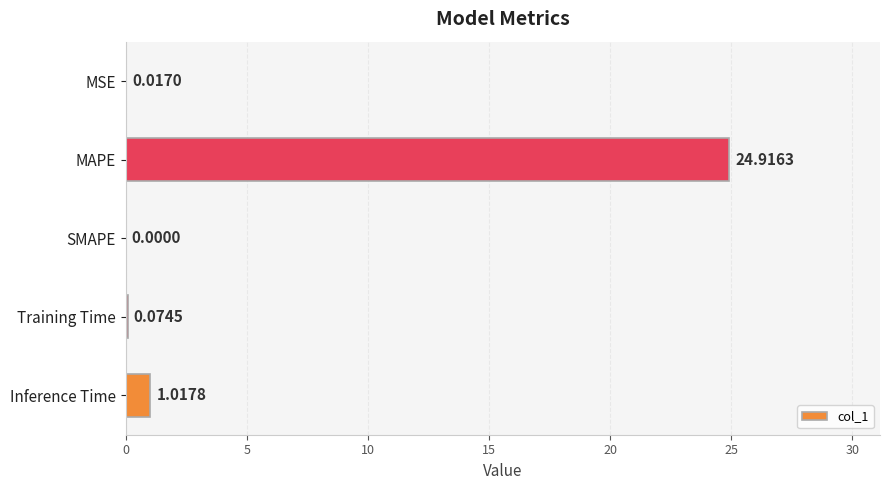

What is the change in value from SMAPE to Training Time?

+0.1